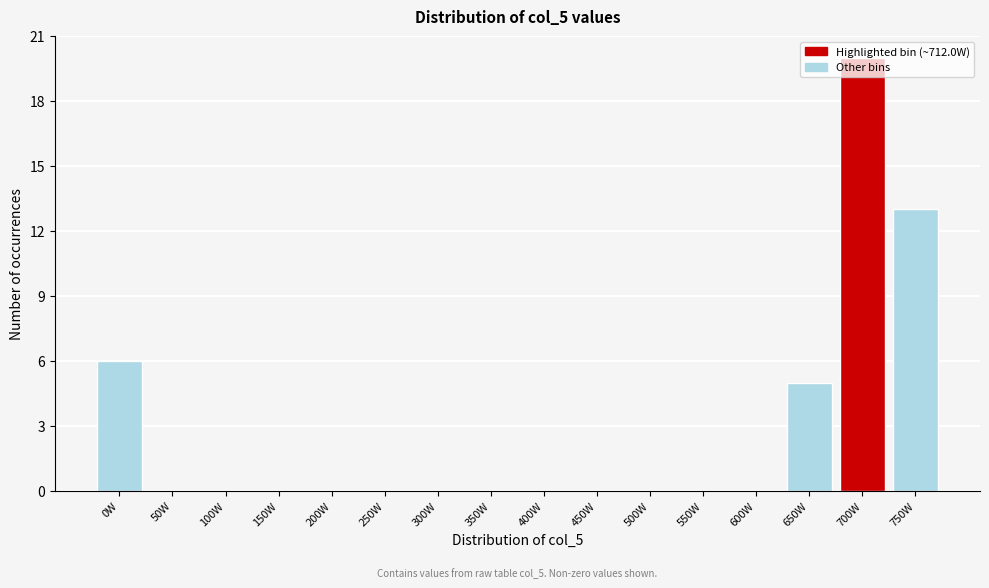

At which category does the chart reach its peak across all series?

700W